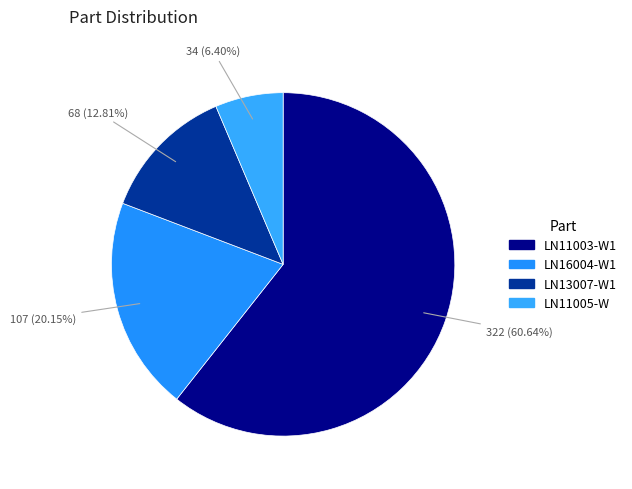

Count the number of slices in the pie.

4